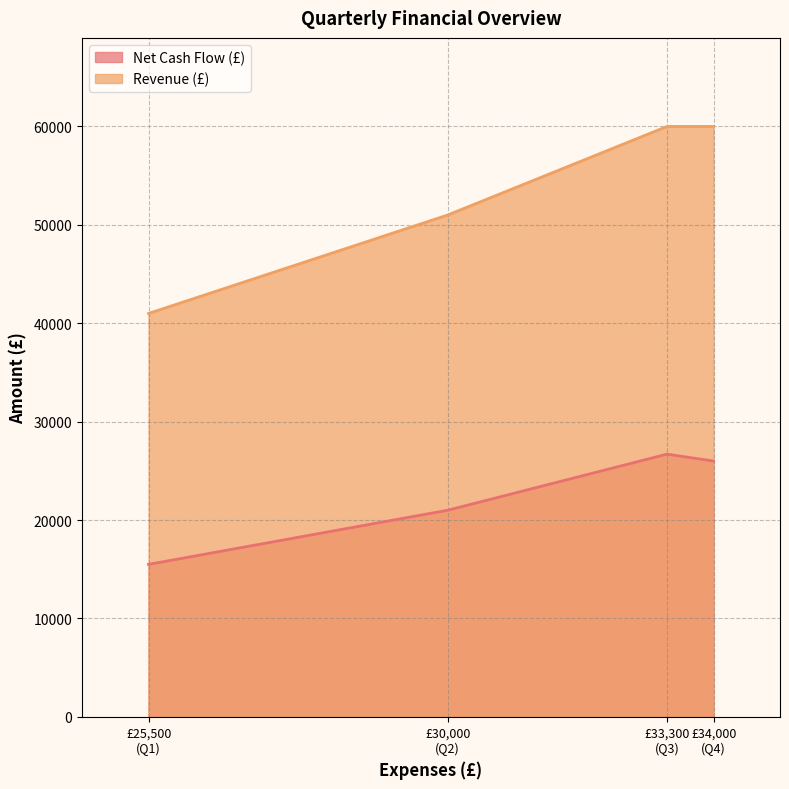

True or false: Revenue (£) and Net Cash Flow (£) intersect in this chart.

False